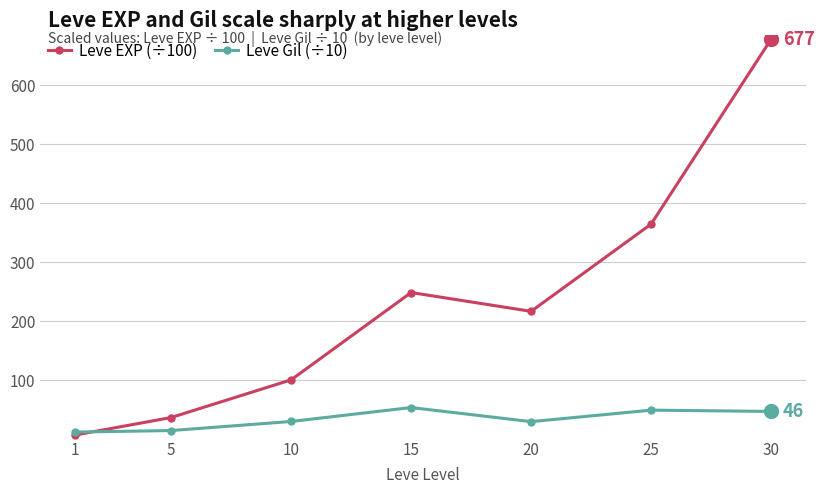

Which series changed the most between 10 and 20?

Leve EXP (÷100)